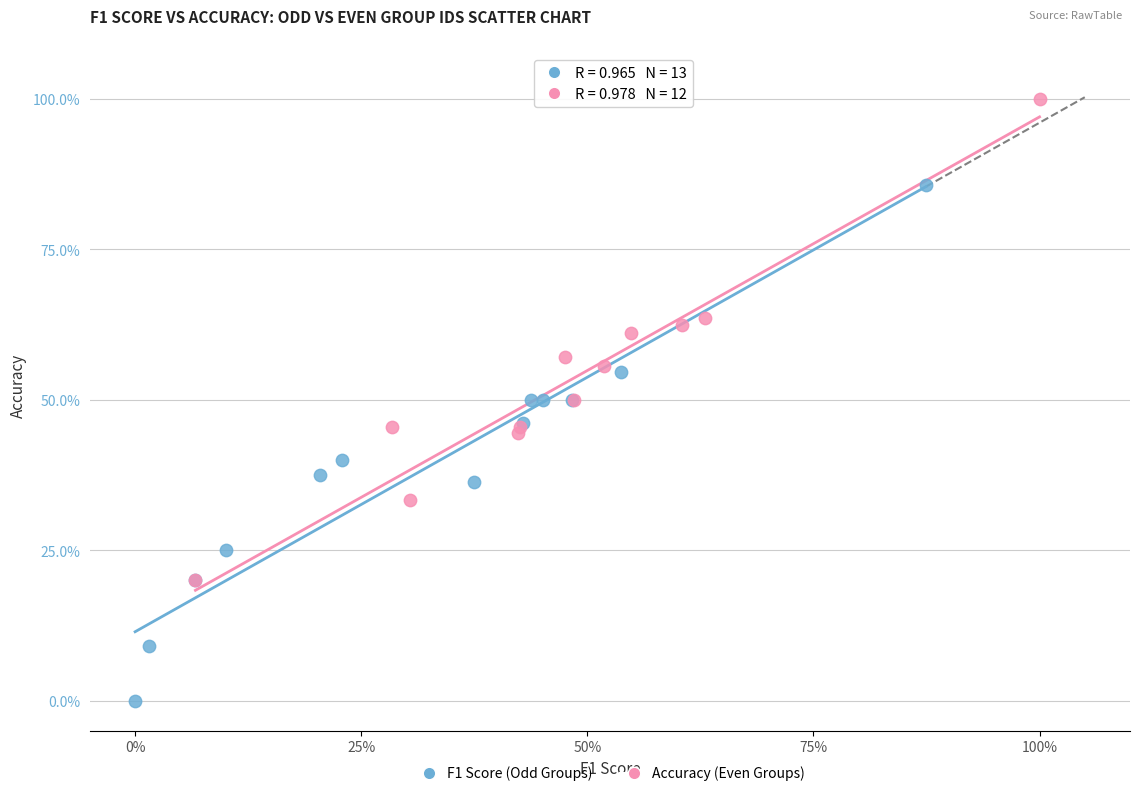

What are all the series names shown in the legend?

F1 Score (Odd Groups), Accuracy (Even Groups)